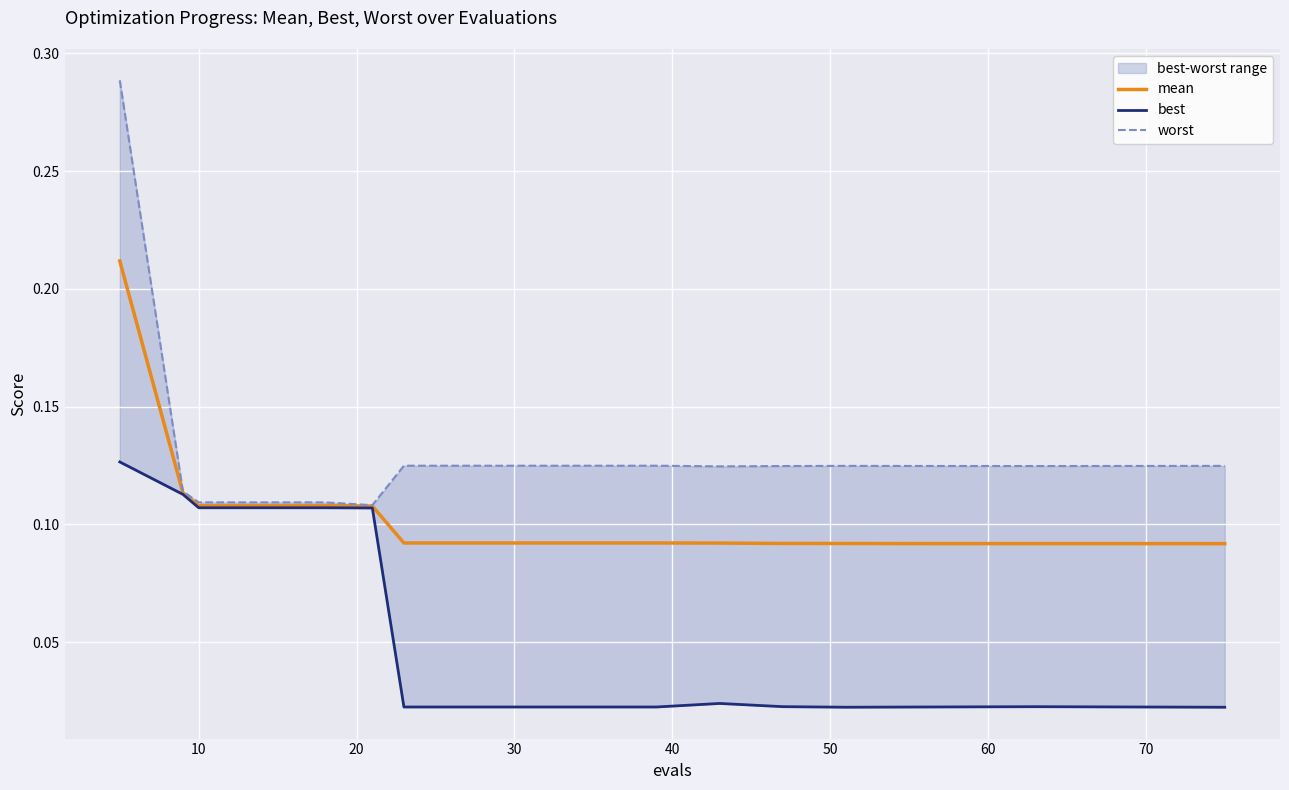

Is it true that mean equals 0.1 at 60?

True